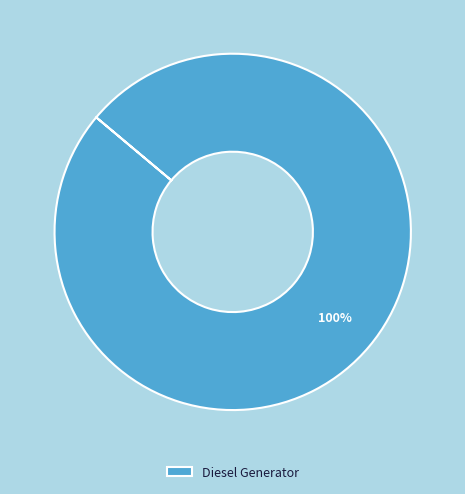

Rank the categories by value from highest to lowest.

Diesel Generator